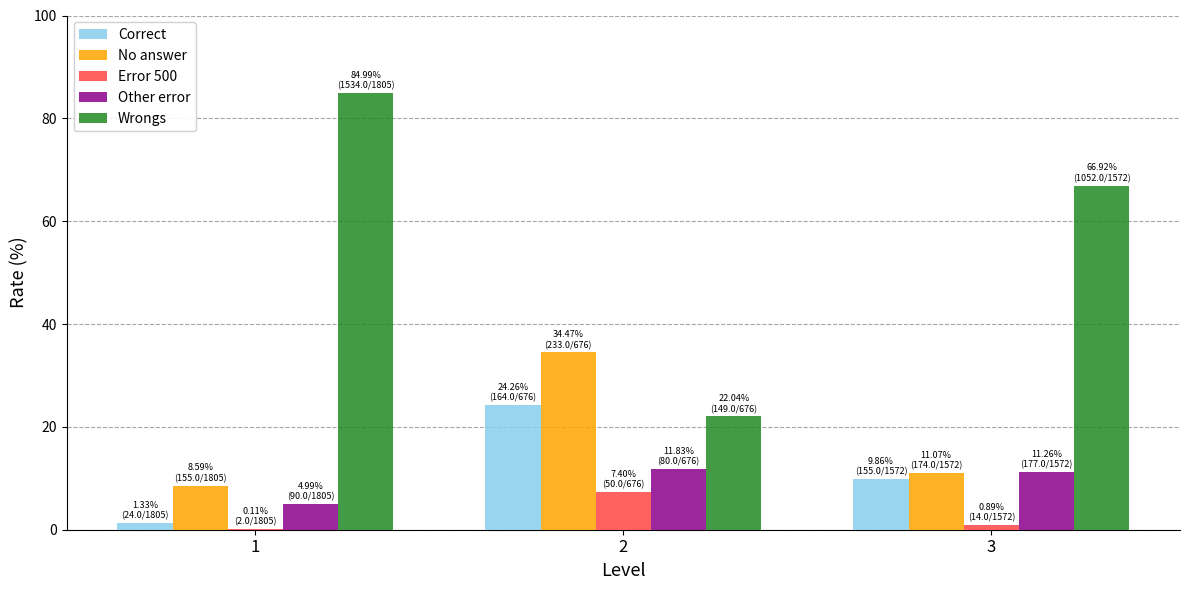

What is the greatest value displayed?

85.0